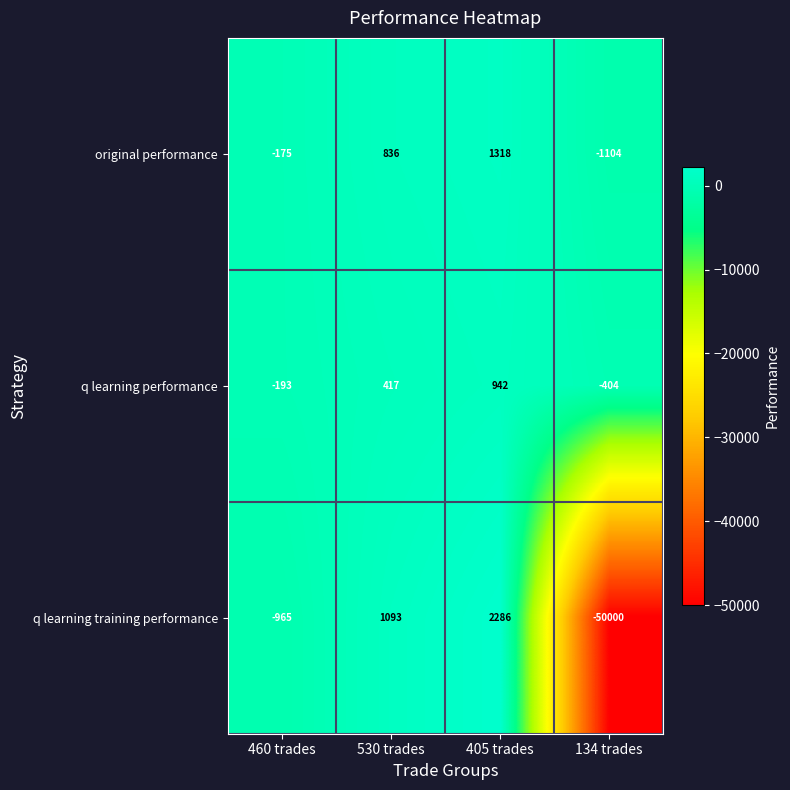

Which series has the largest total across all categories?

original performance